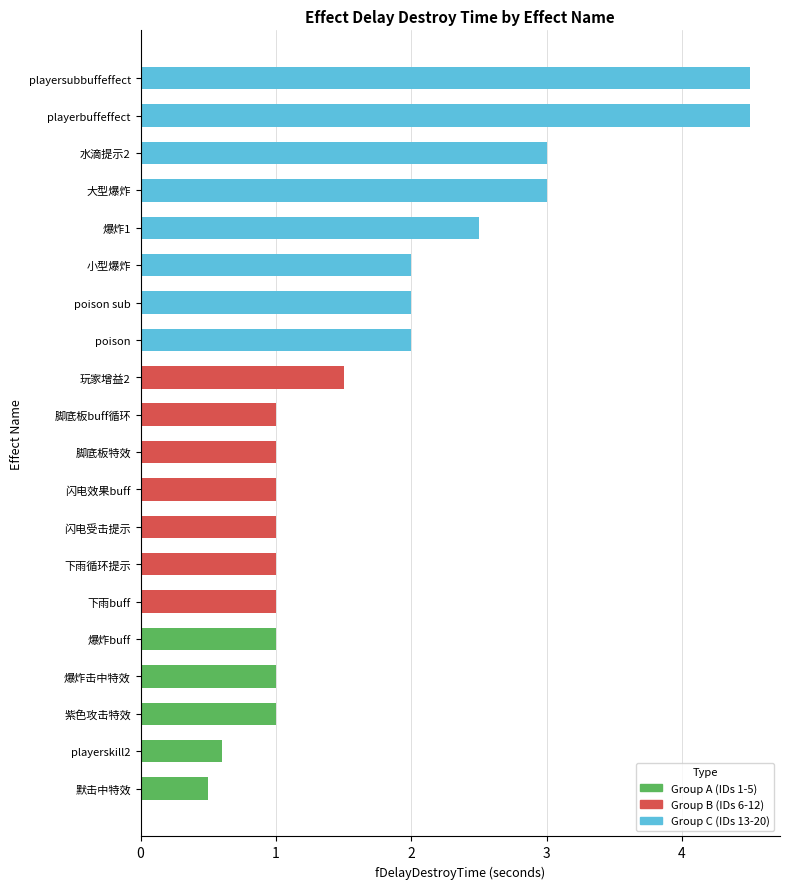

What is the approximate value at 闪电受击提示?

1.0